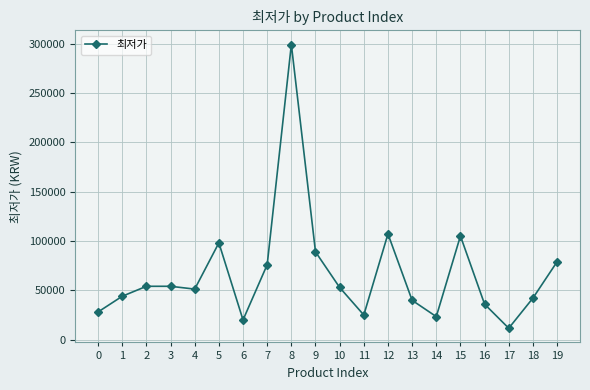

Where does the data first go above 52800?

2